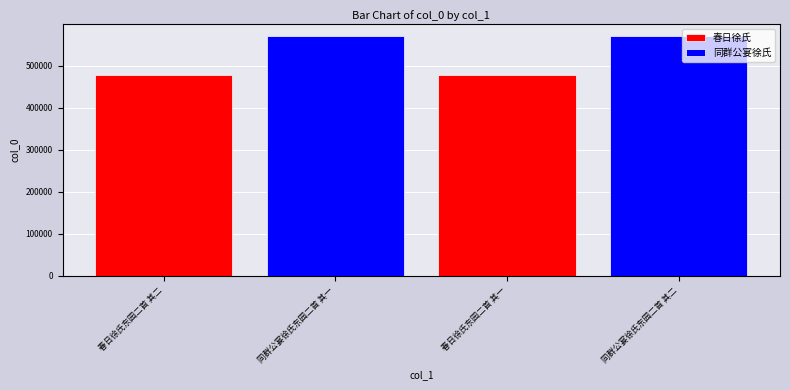

What is the value of the 2nd bar from the left?

569896